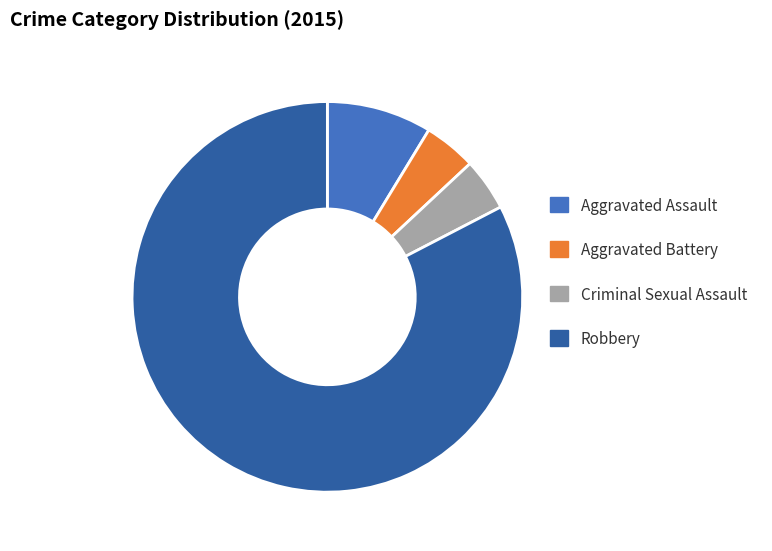

Approximately how many times larger is the value at Robbery compared to Aggravated Battery?

19.0